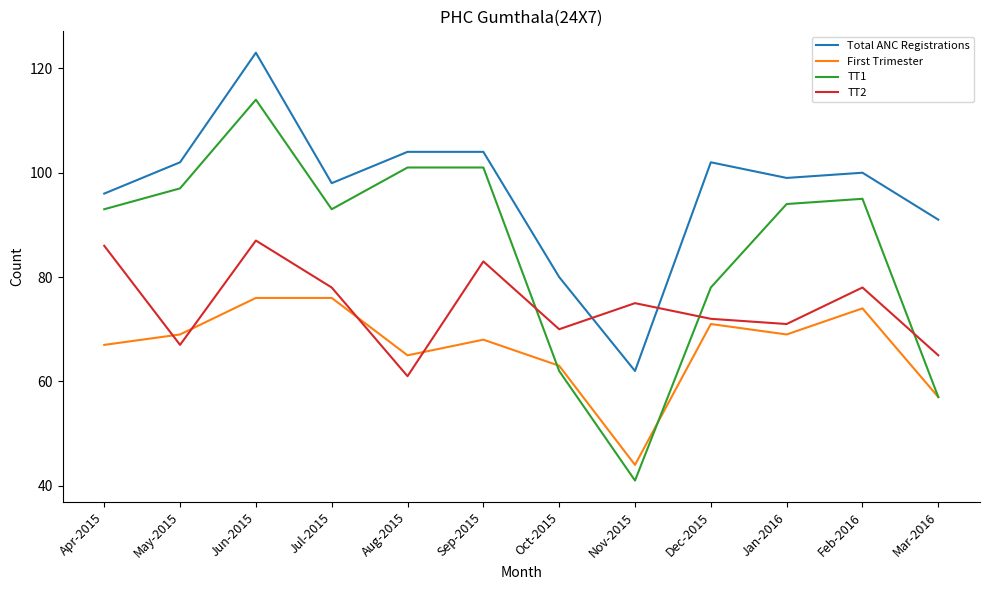

What value does the Total ANC Registrations series have at Apr-2015, to the nearest 10?

100